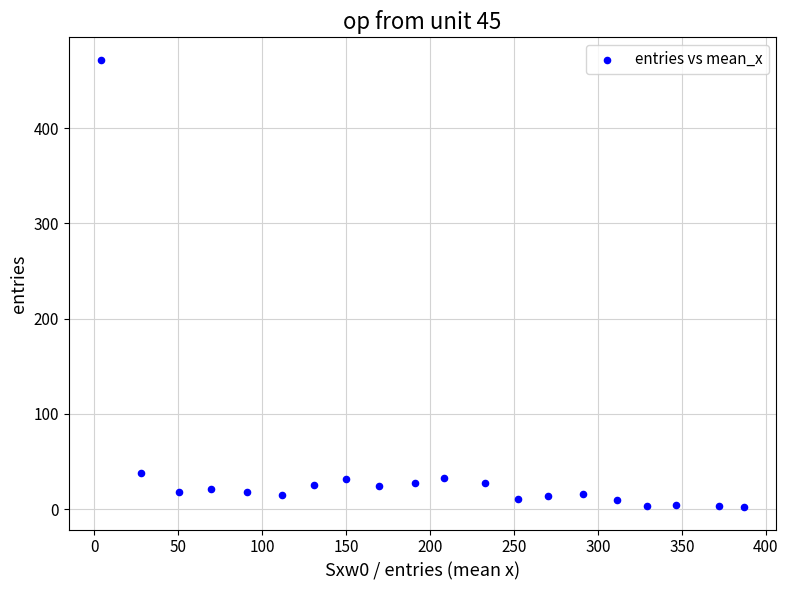

How many points are shown in the scatter plot?

20